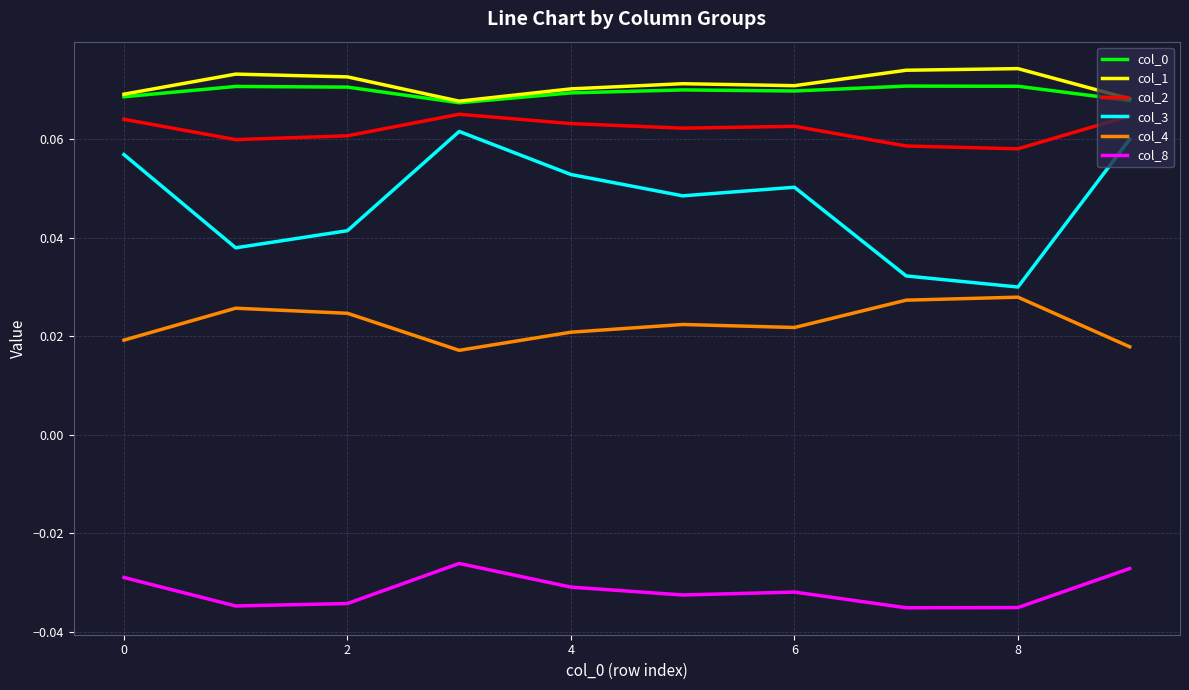

True or false: col_0 and col_4 intersect in this chart.

False